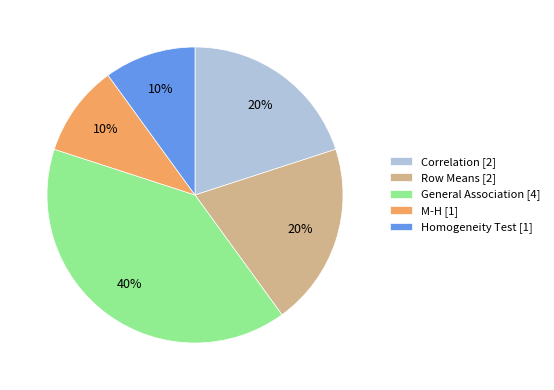

Count the number of slices in the pie.

5